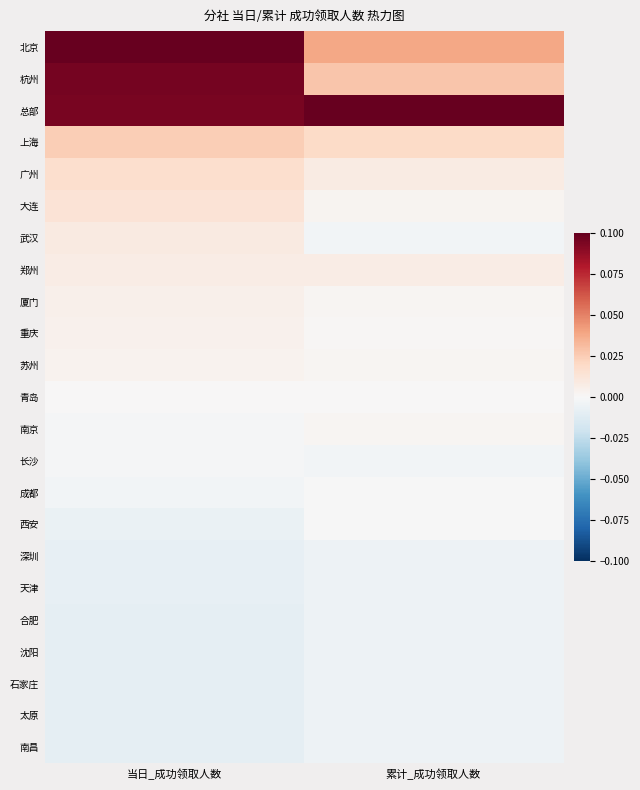

List the series in order of their peak value, highest first.

北京, 总部, 杭州, 上海, 广州, 大连, 武汉, 郑州, 厦门, 重庆, 苏州, 南京, 青岛, 成都, 西安, 长沙, 南昌, 天津, 深圳, 合肥, 沈阳, 石家庄, 太原